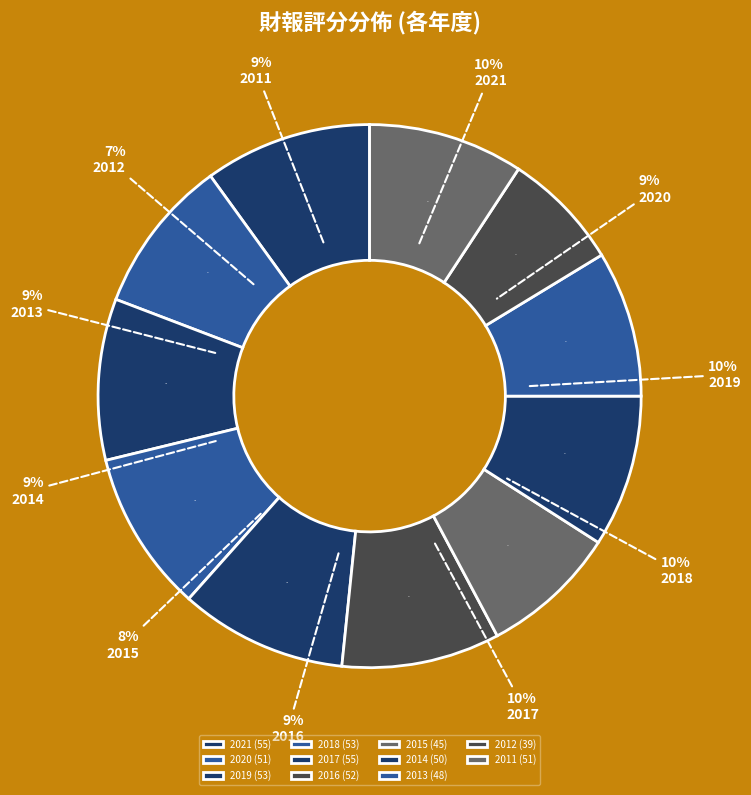

To the nearest percent, what percentage of the pie is 2011?

9%